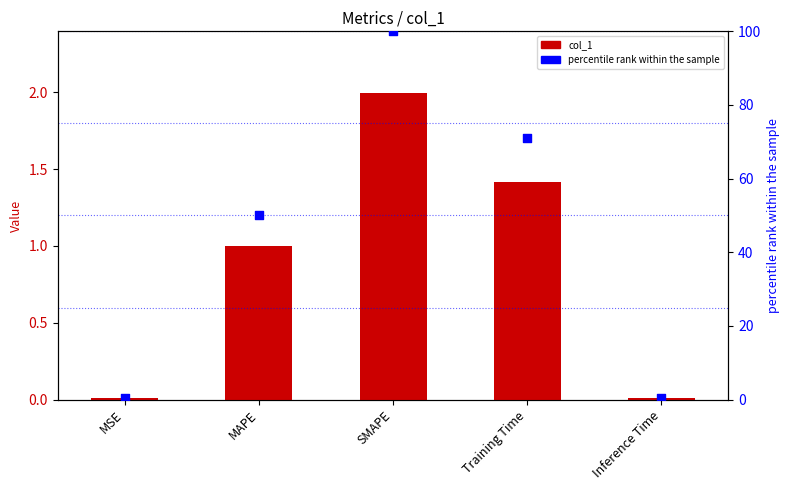

Which series contains the highest Y value?

percentile rank within the sample